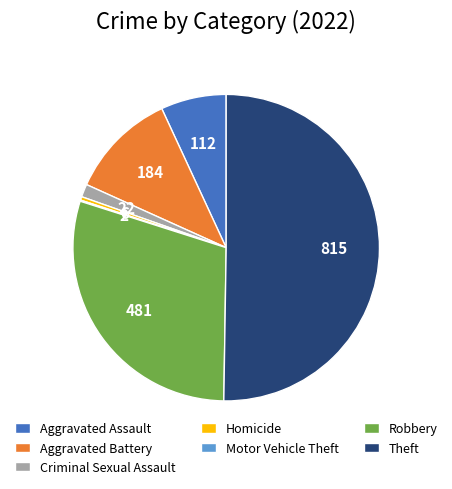

The Aggravated Battery slice represents 25% of the pie. True or false?

False